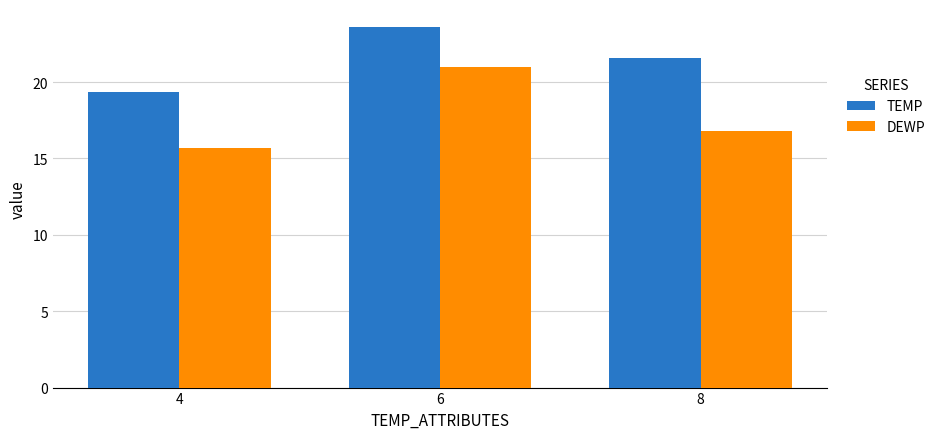

What is the value of the DEWP bar at the 3rd from the left?

16.8